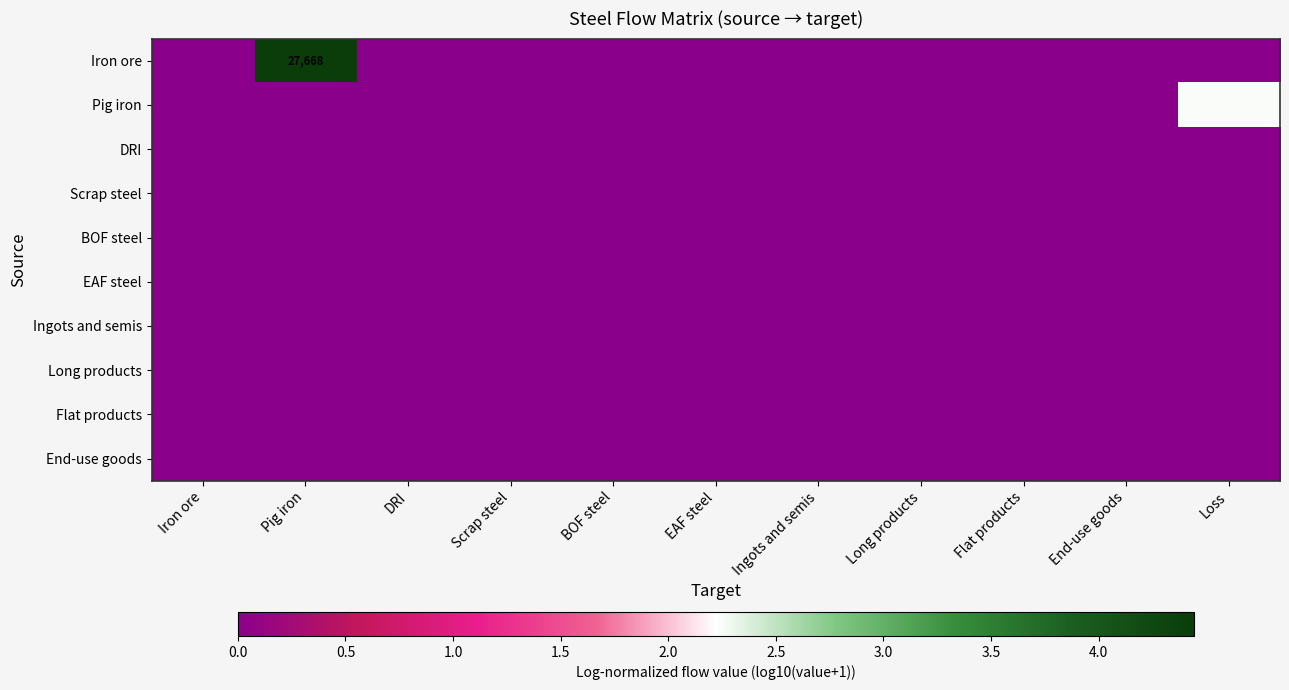

What is the sum of all Pig iron values?

2.2